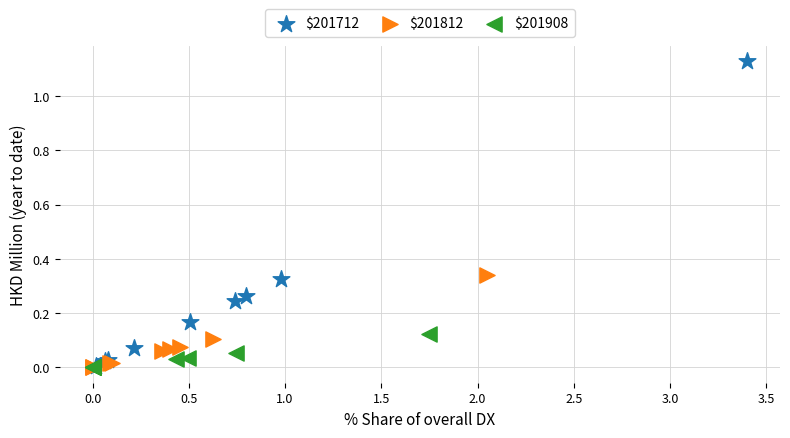

Which series has the widest spread of Y values?

$201712